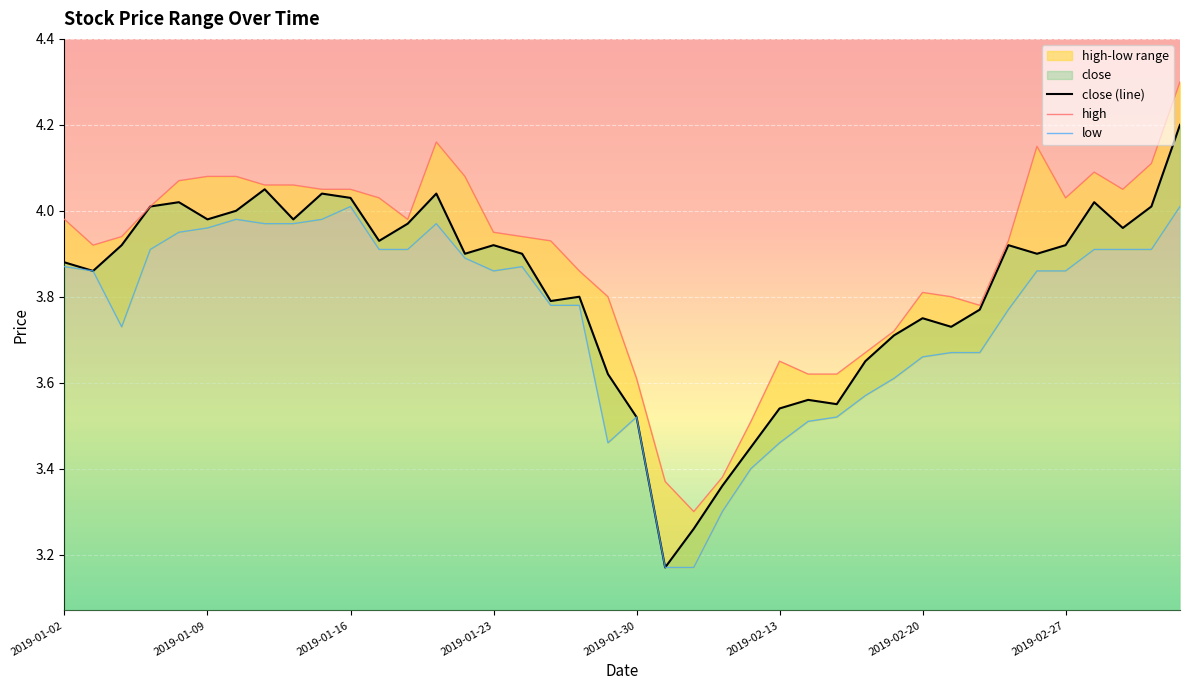

True or false: low and high cross at least once.

False